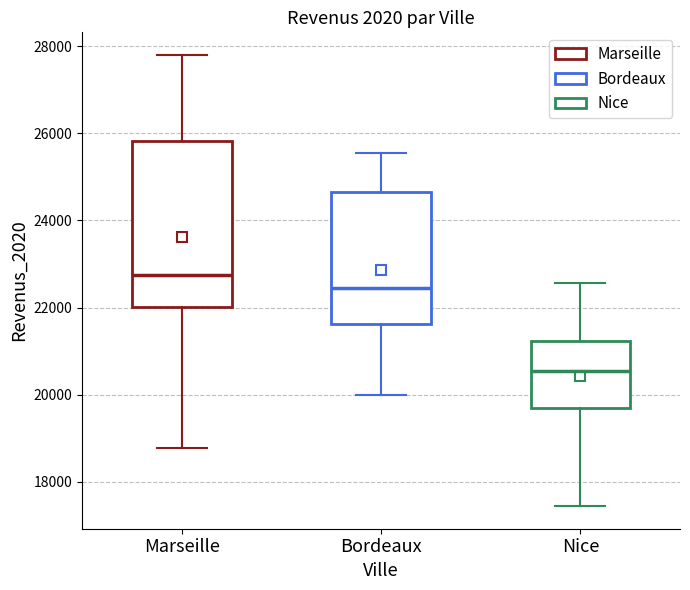

Which box's median line is the highest?

Marseille